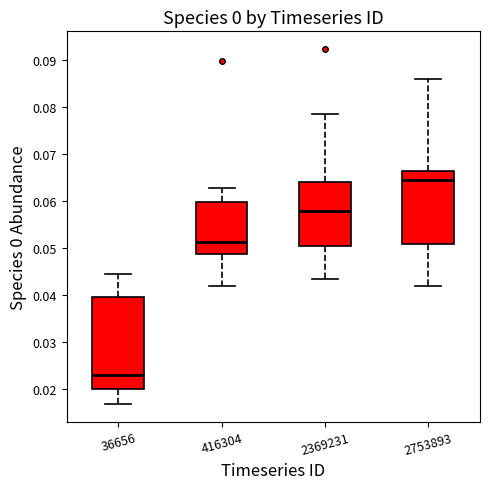

Reading left to right, read every box against the y-axis: the position of its median line, the range the box covers, and the ends of its whiskers. The values are not printed on the chart, so give them approximately, as read against the axis.

36656: median 0.023, box 0.020 to 0.040, whiskers 0.017 to 0.044
416304: median 0.051, box 0.049 to 0.060, whiskers 0.042 to 0.063
2369231: median 0.058, box 0.050 to 0.064, whiskers 0.043 to 0.079
2753893: median 0.065, box 0.051 to 0.066, whiskers 0.042 to 0.086